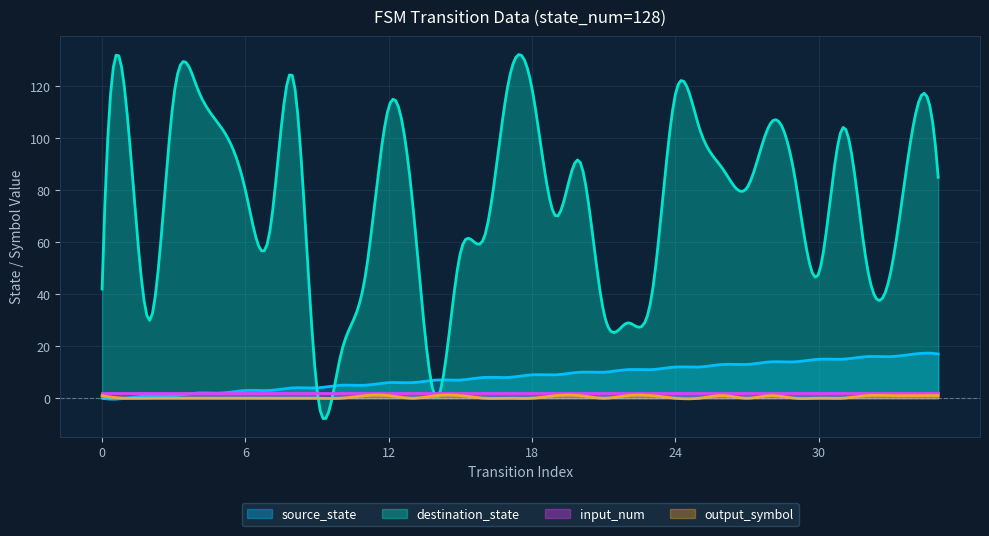

True or false: source_state has more than 0 interior local peaks.

True